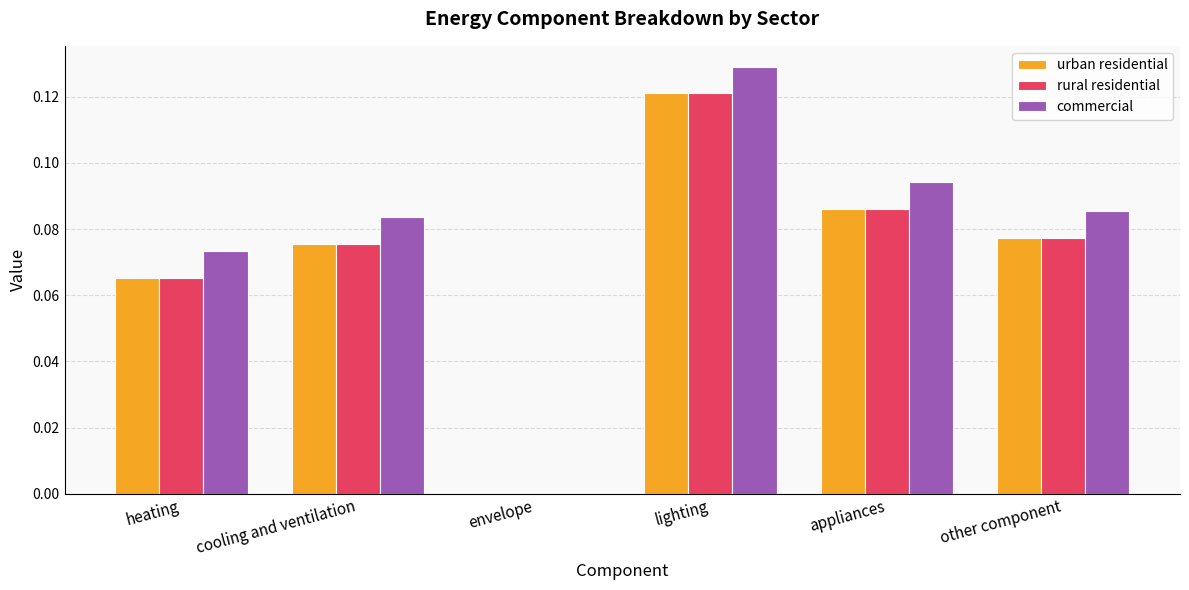

The urban residential series shows 0.0 at envelope. True or false?

True